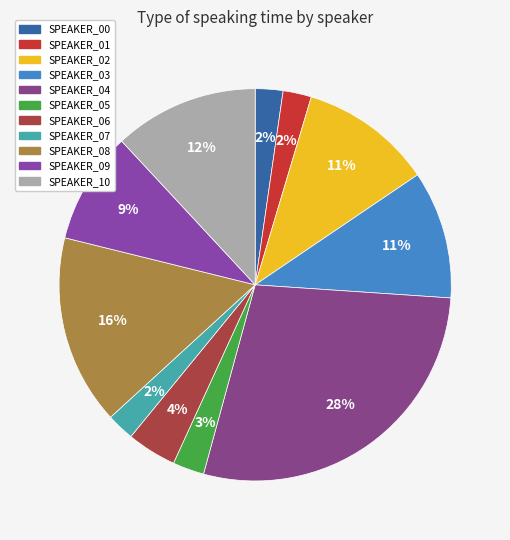

How many segments does this pie chart have?

11